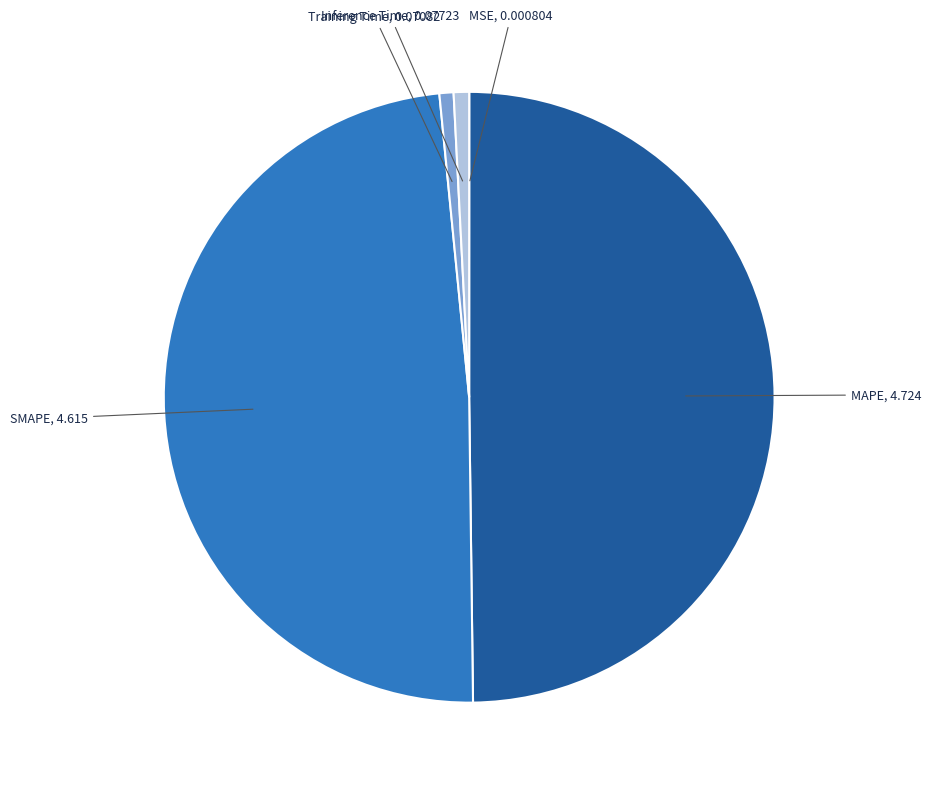

Between Training Time and MAPE, which is larger?

MAPE